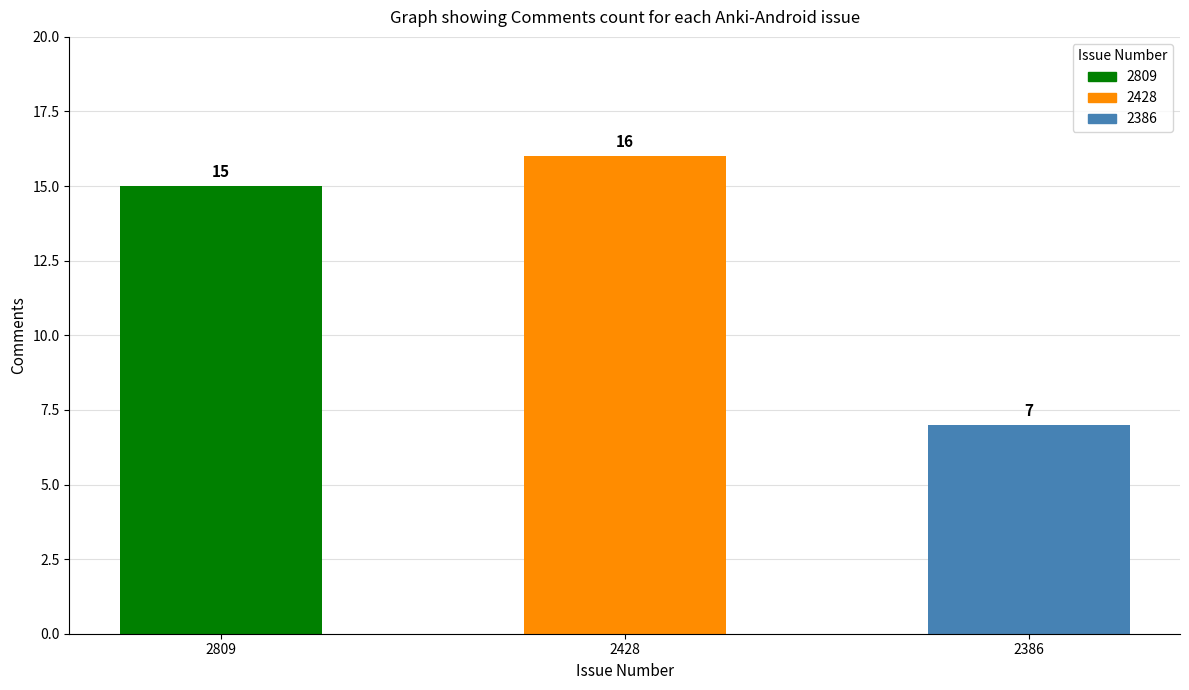

What is the average value?

13